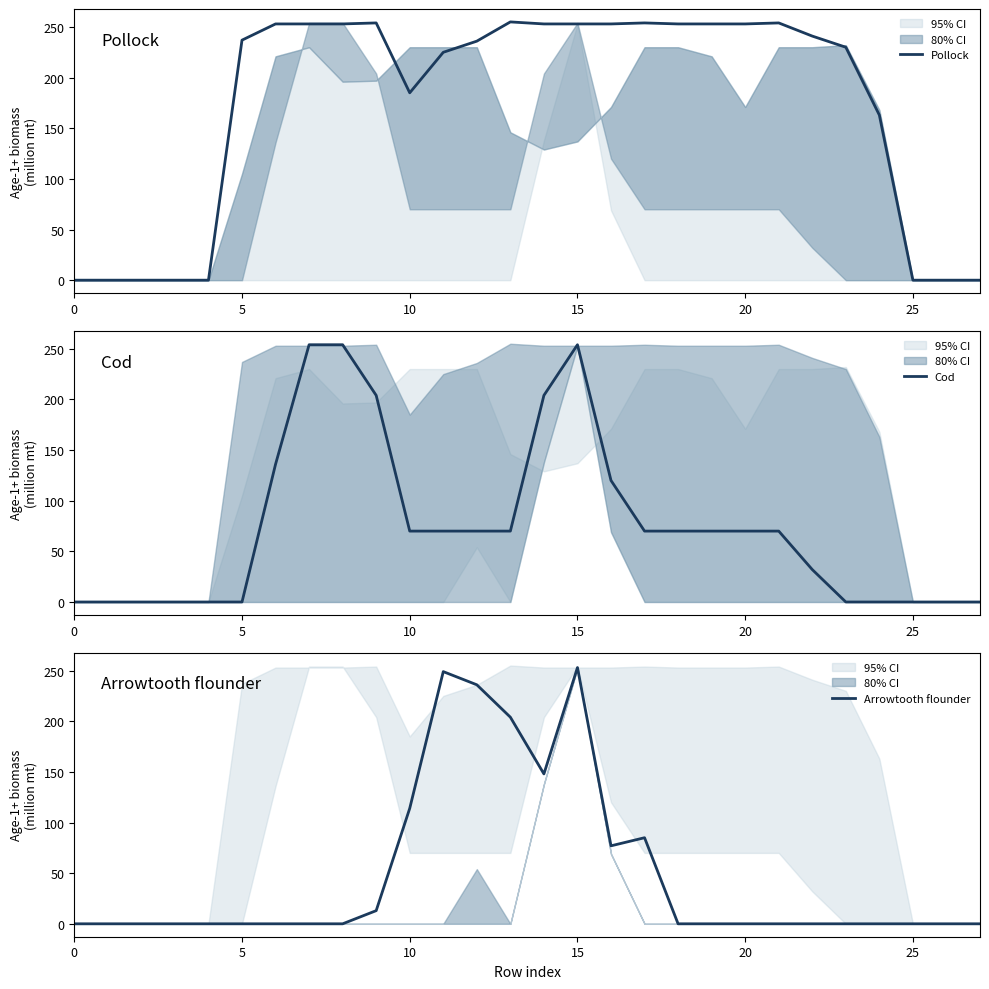

Is this an area chart (filled region under the line)?

No